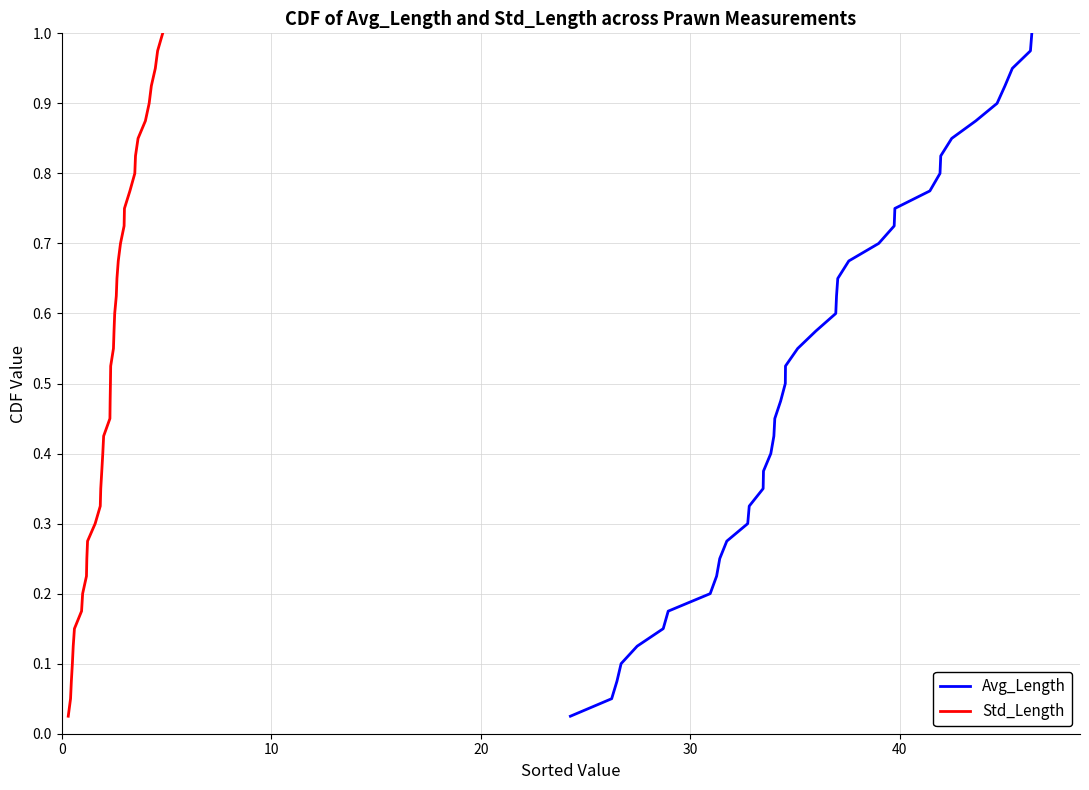

Is the value of Avg_Length at 32 greater than the value of Std_Length at 24?

Yes